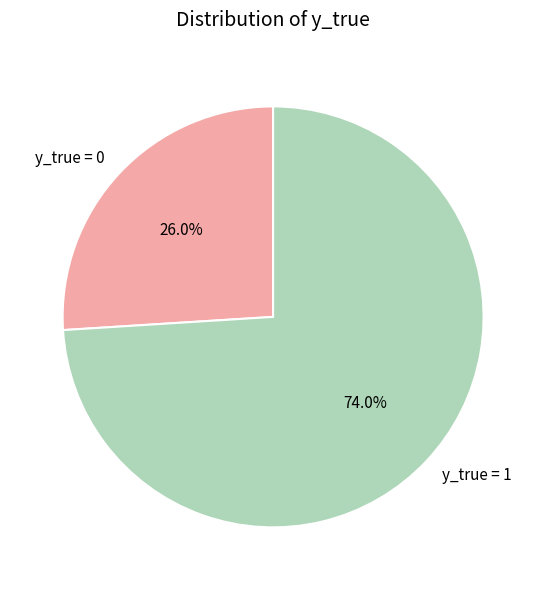

Is it true that y_true = 1 is 61% of the pie?

False